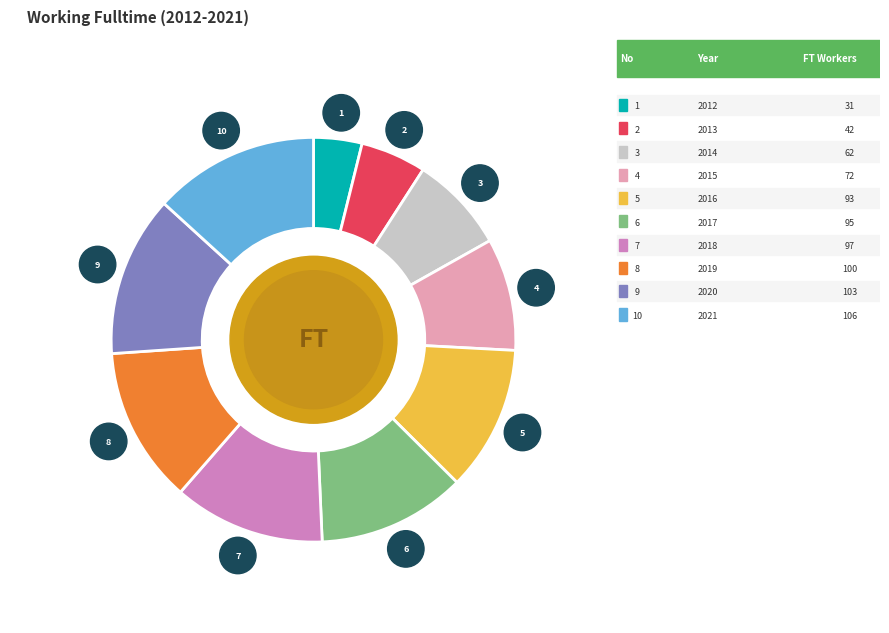

Is there a majority slice in this chart?

No